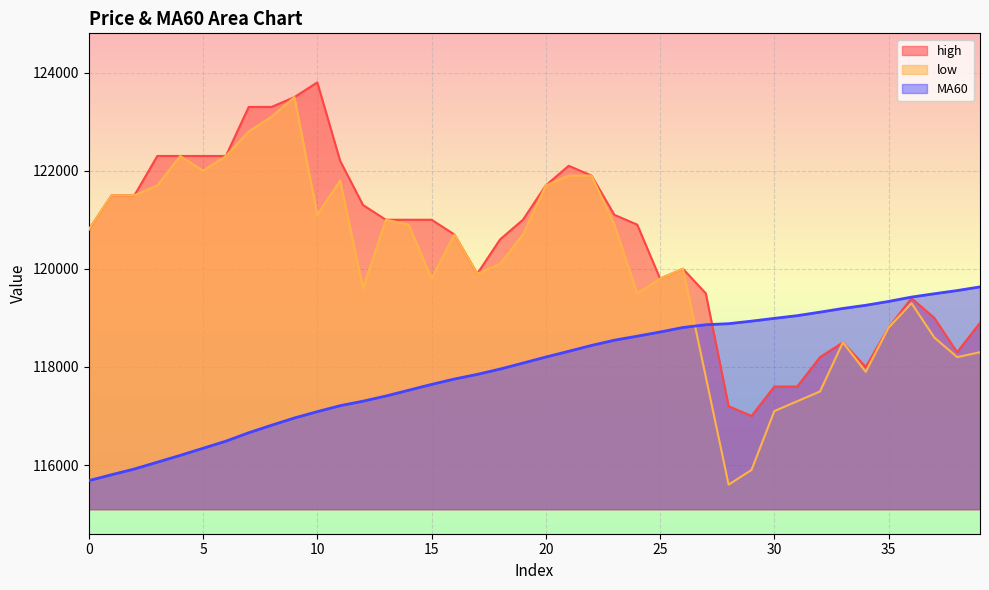

Which series changed the most between 2 and 35?

MA60